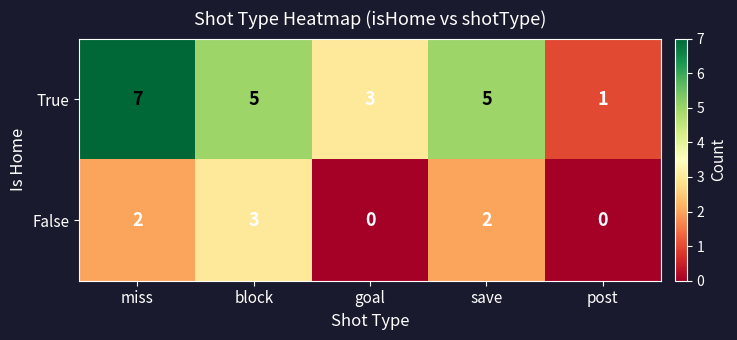

Which series has the largest total across all categories?

True